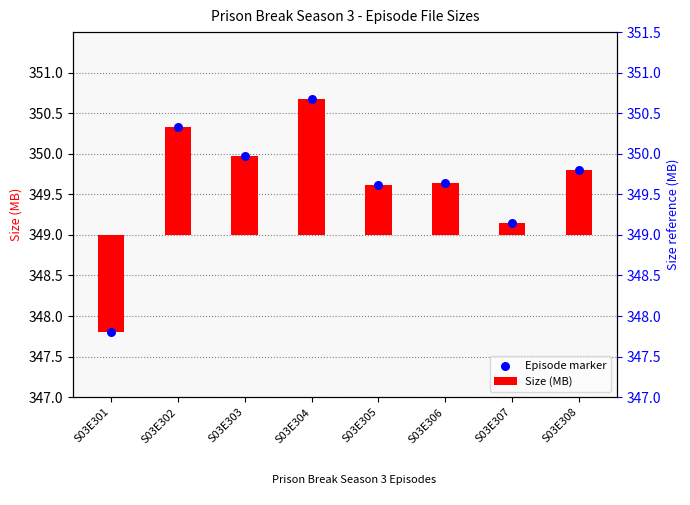

Which series reaches the minimum Y coordinate?

Size (MB)